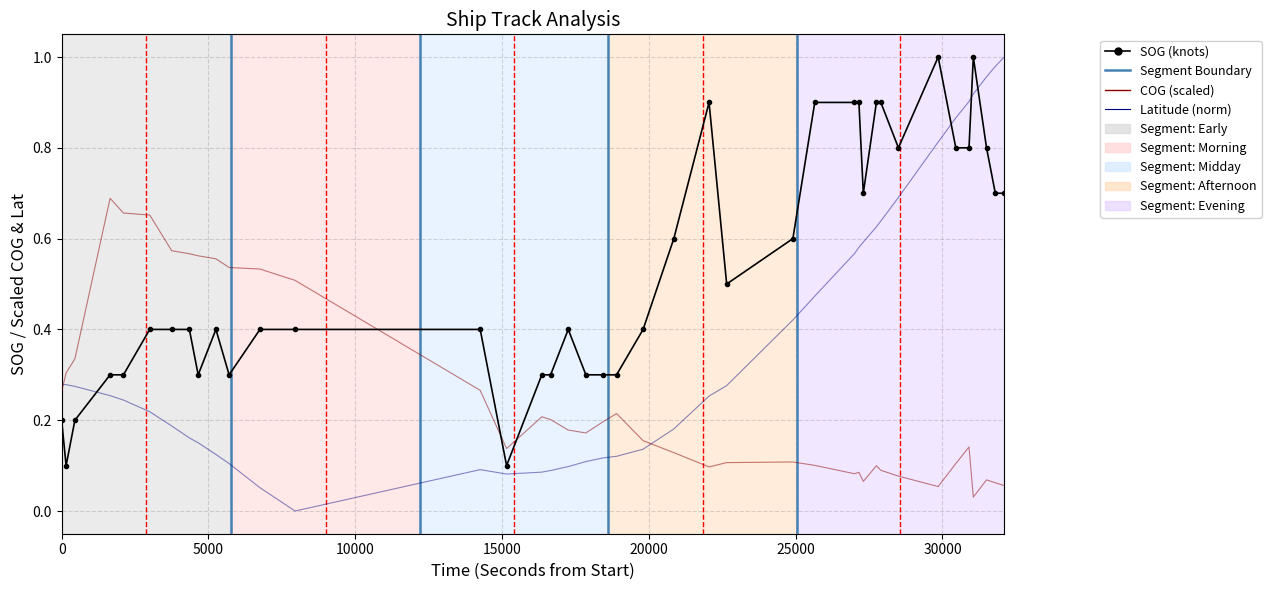

What is the sum of all SOG (knots) values?

21.3